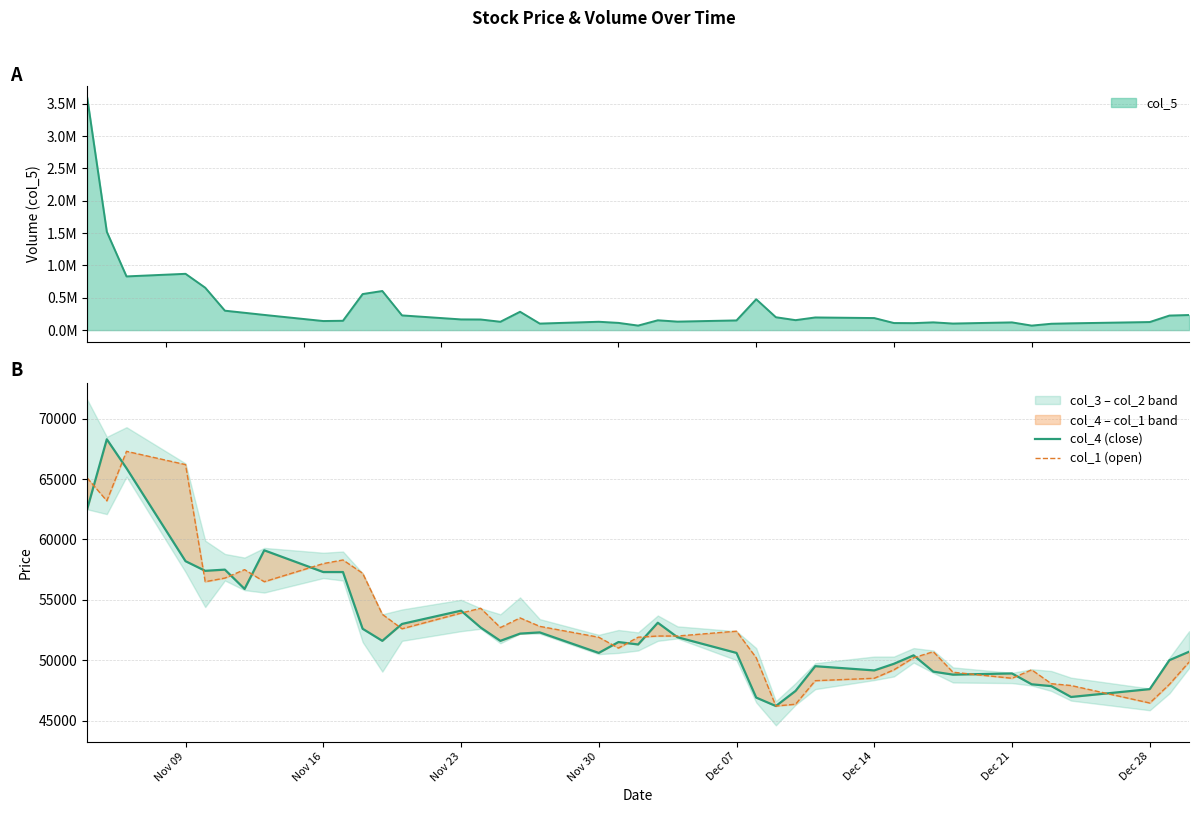

Is the value of col_1 (open) at 13 greater than the value of col_4 (close) at 16?

Yes